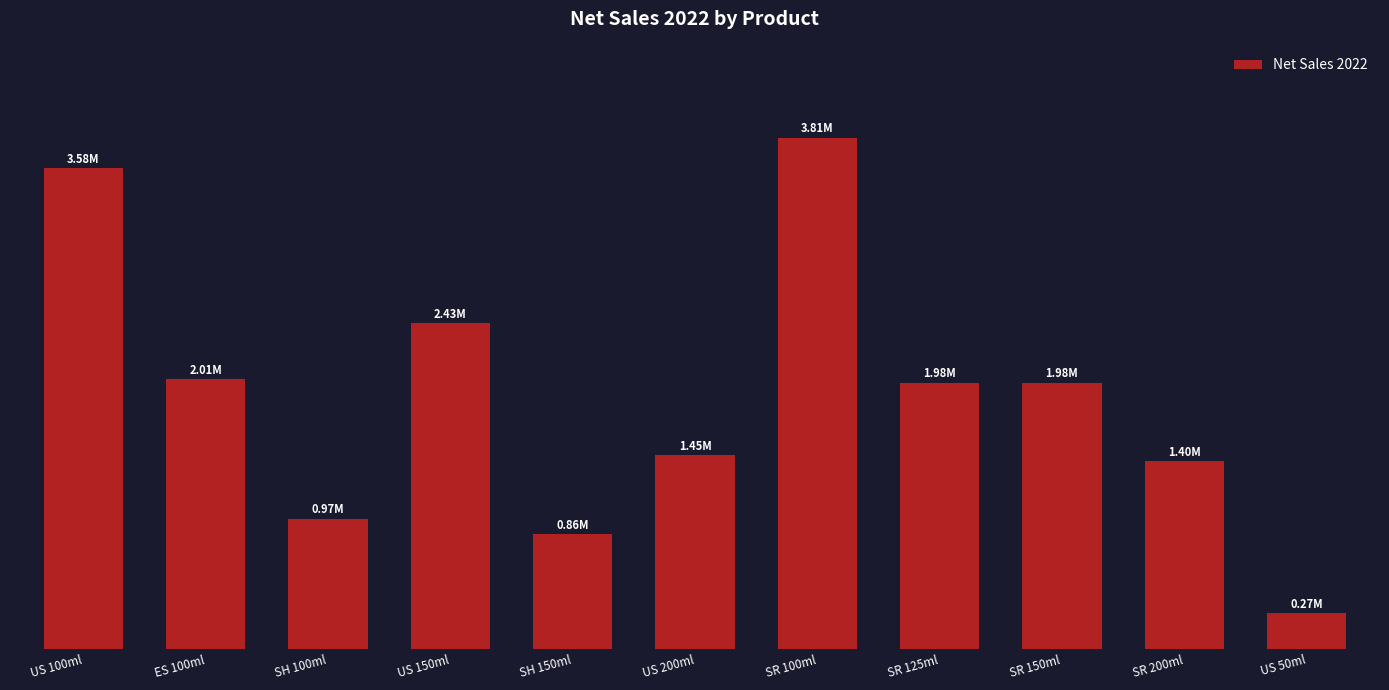

Are the bars horizontal?

No